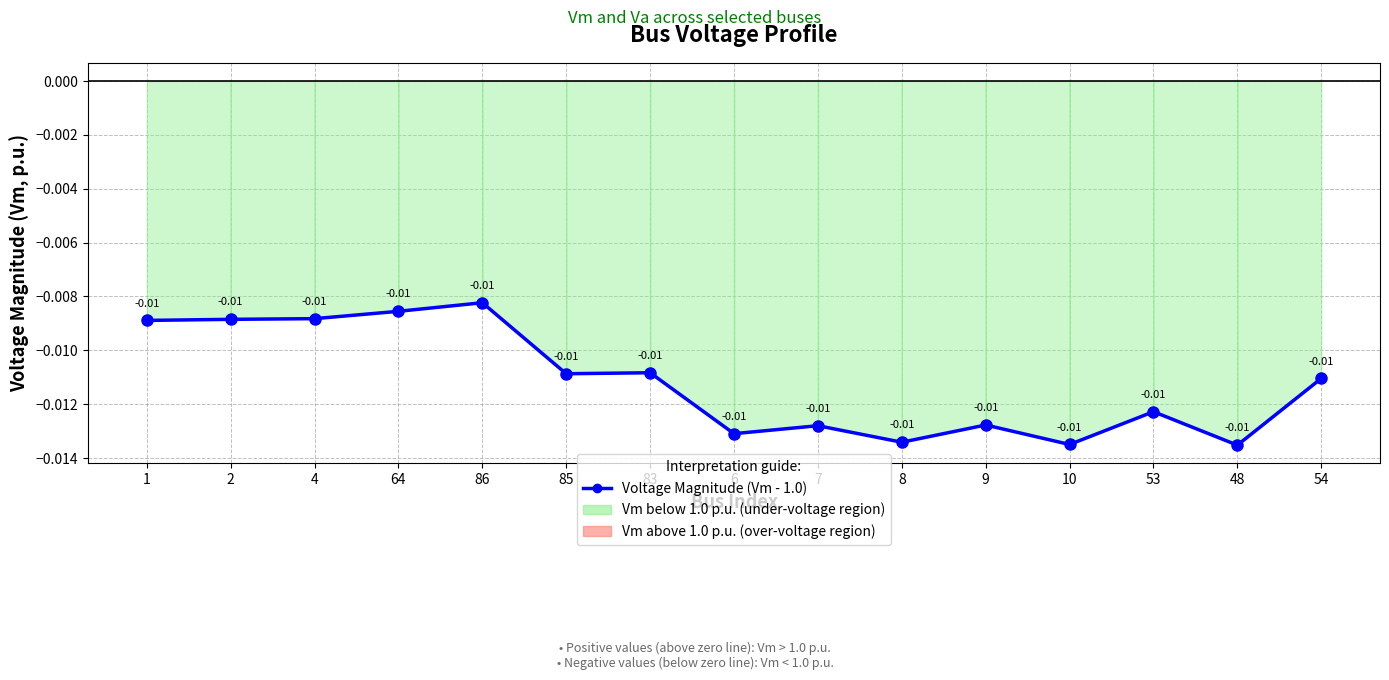

Where is the first local maximum?

86